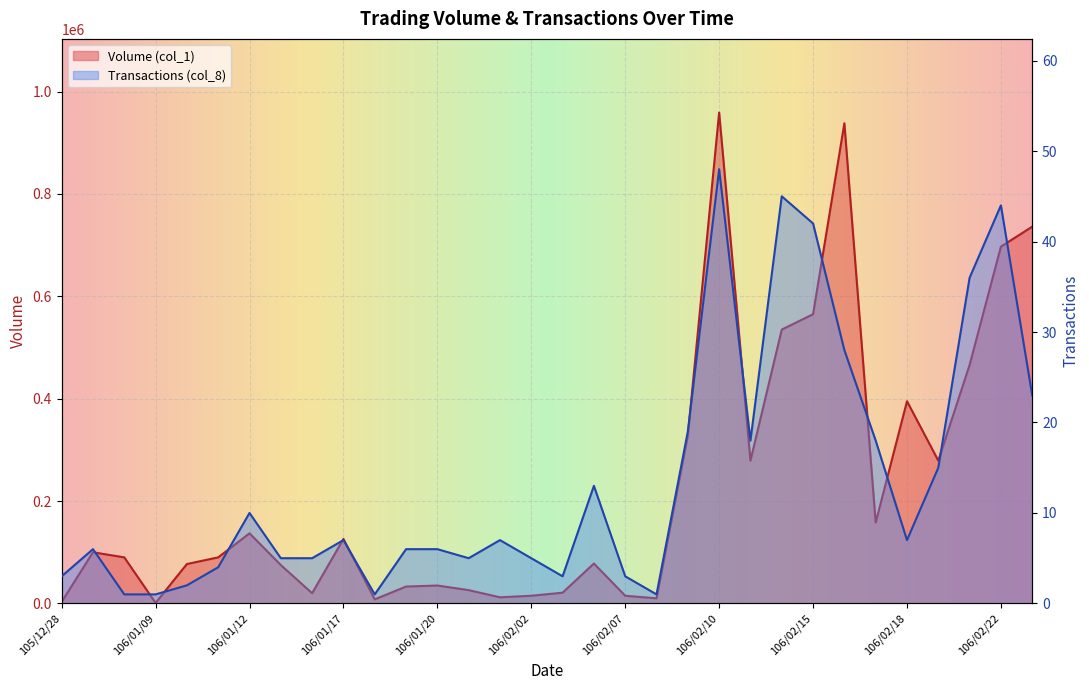

At which label does Volume (col_1) reach its peak?

106/02/10